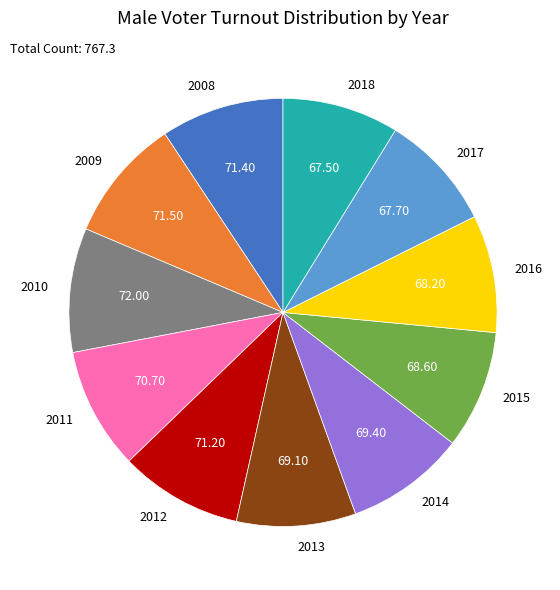

Approximately how many times larger is the value at 2012 compared to 2011?

1.0